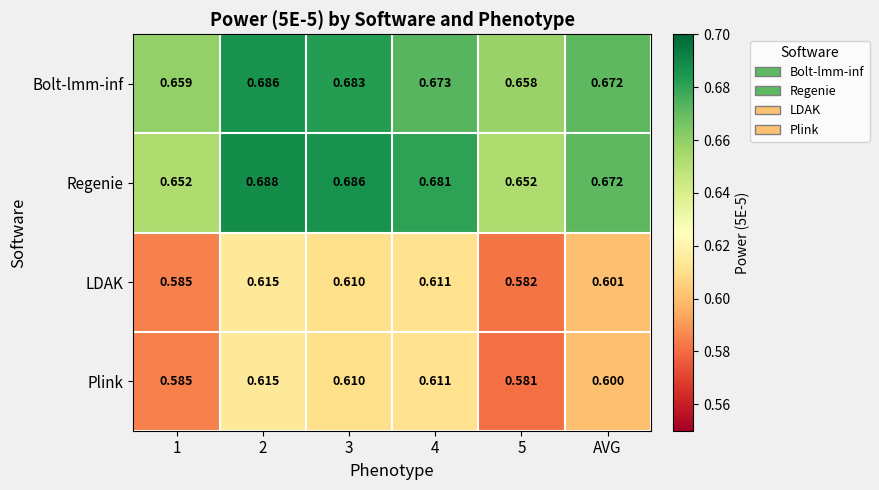

Is the value of Bolt-lmm-inf at 5 greater than the value of Plink at 3?

Yes